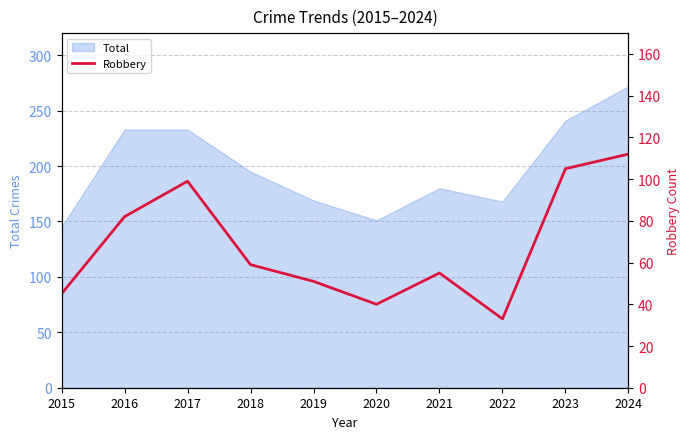

Reading left to right, what are all the values shown in this chart?

45	82	99	59	51	40	55	33	105	112